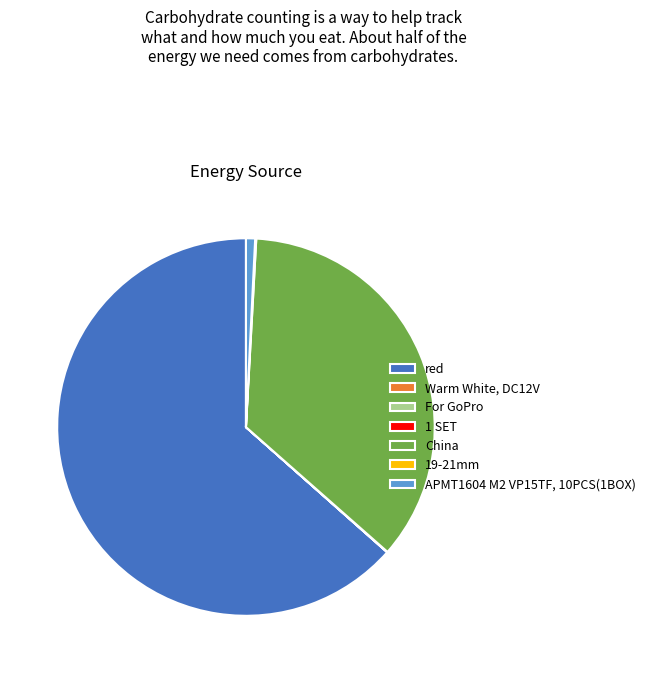

Which slice is the largest?

red